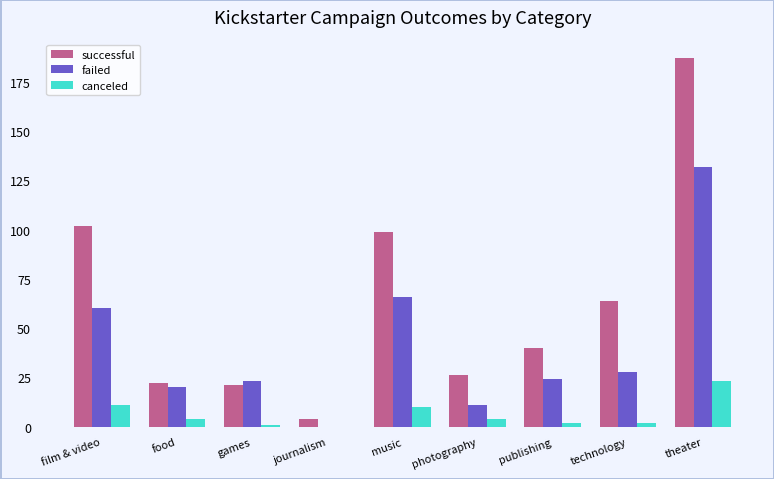

True or false: failed has a value of 72 at journalism.

False